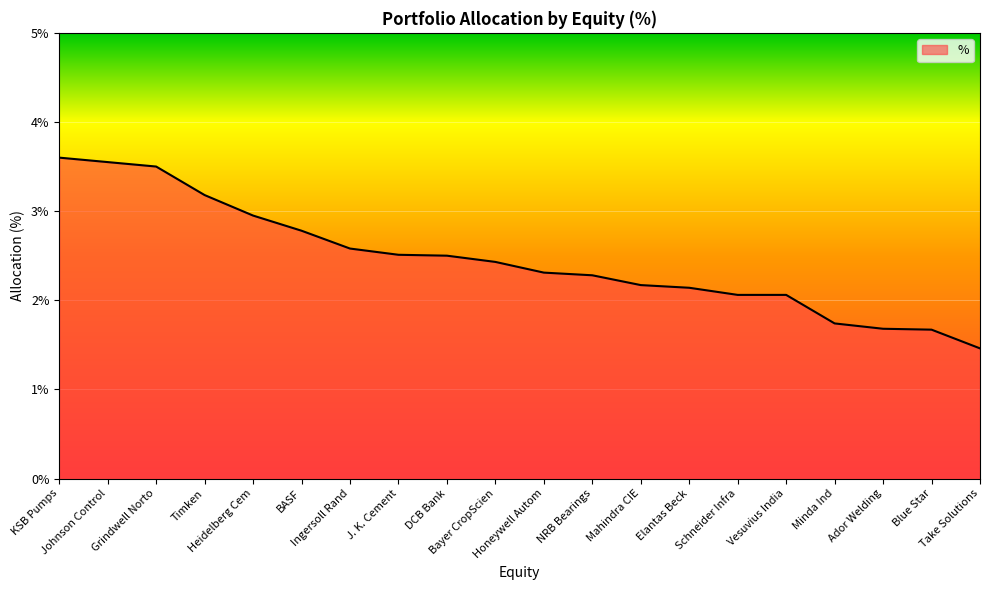

What is the greatest value displayed?

3.6